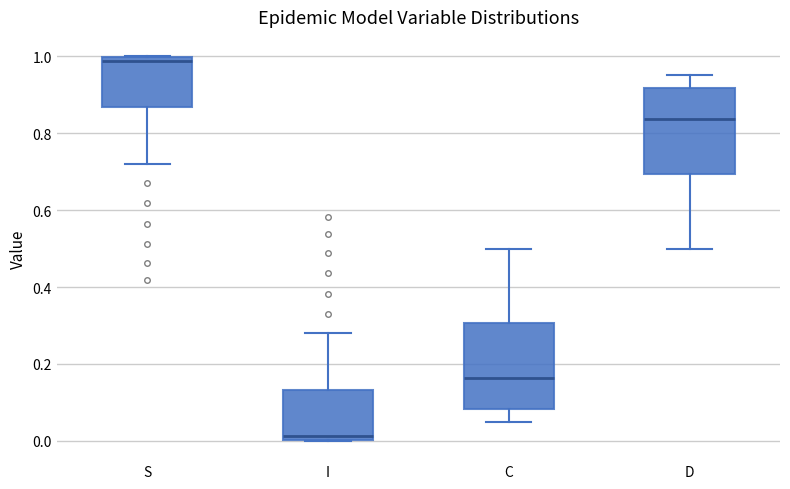

Reading left to right, read every box against the y-axis: the position of its median line, the range the box covers, and the ends of its whiskers. The values are not printed on the chart, so give them approximately, as read against the axis.

S: median 0.98, box 0.86 to 1.00, whiskers 0.72 to 1.00
I: median 0.02, box 0.00 to 0.14, whiskers 0.00 to 0.28
C: median 0.16, box 0.08 to 0.30, whiskers 0.04 to 0.50
D: median 0.84, box 0.70 to 0.92, whiskers 0.50 to 0.96